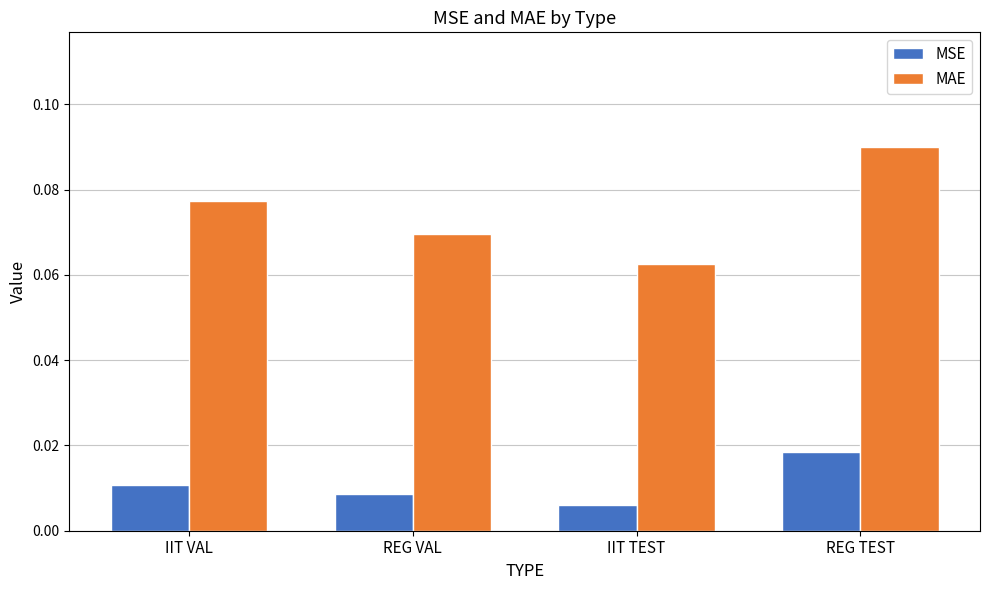

Which series has the largest range (max minus min)?

MAE